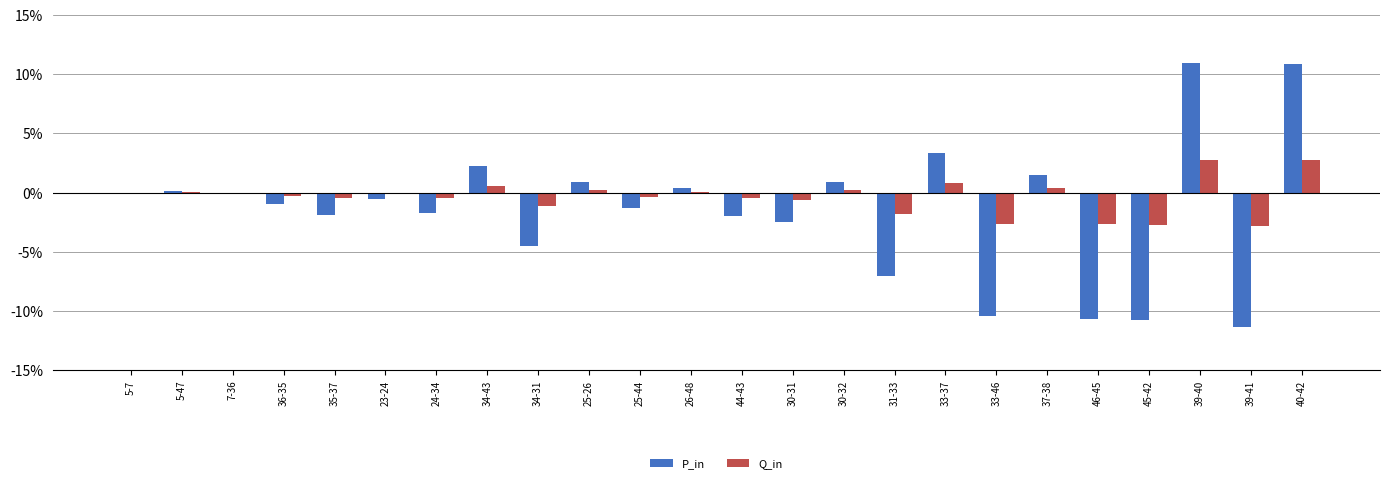

Does the chart contain stacked bars?

No